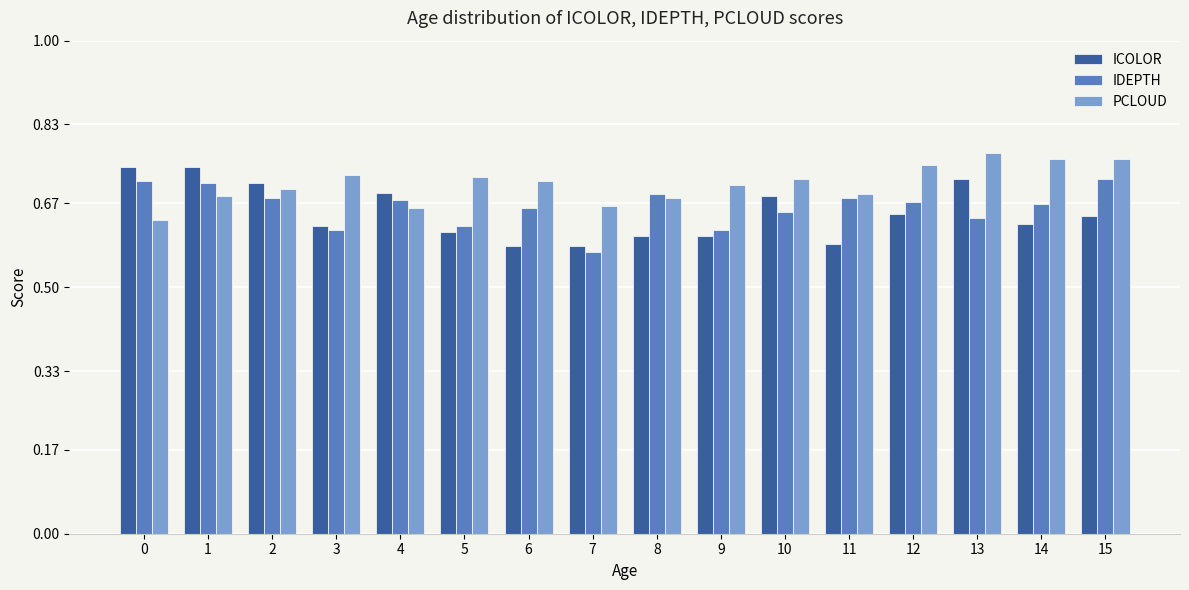

How many distinct data groups are displayed?

3